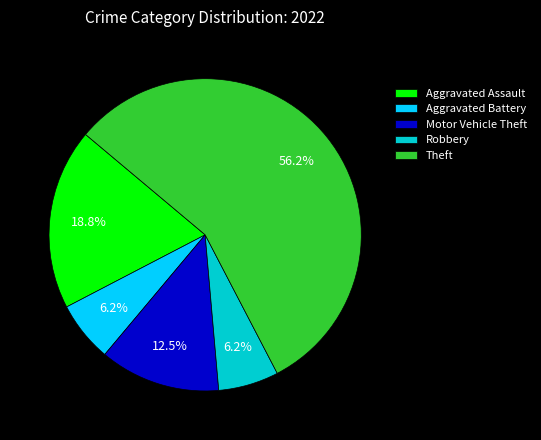

Count the number of slices in the pie.

5